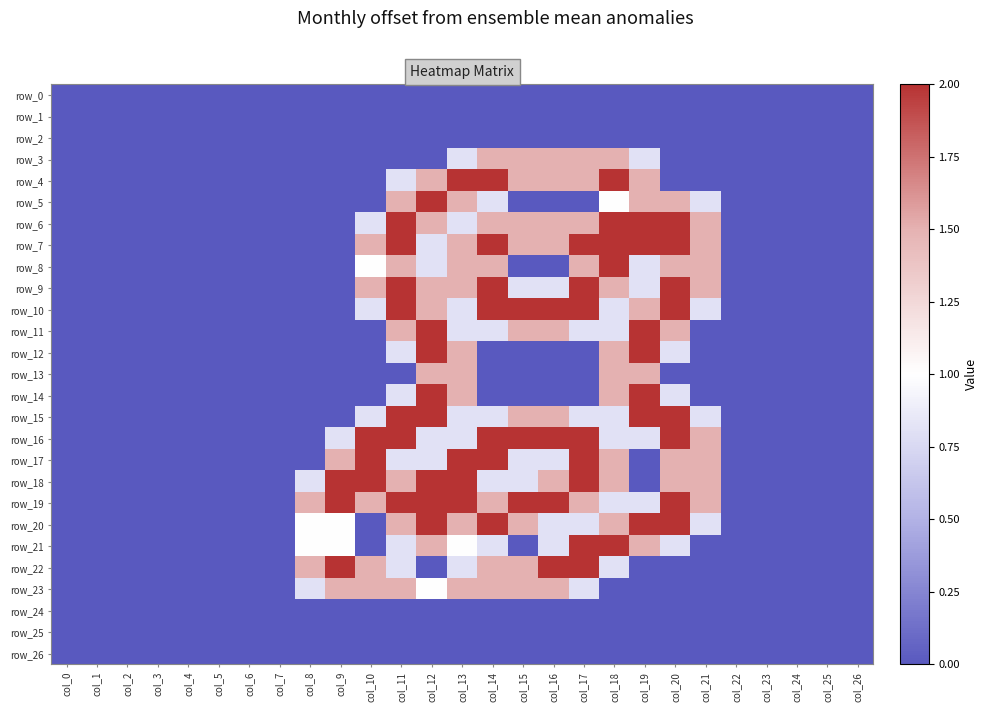

At which label is row_19 closest to 1?

col_18